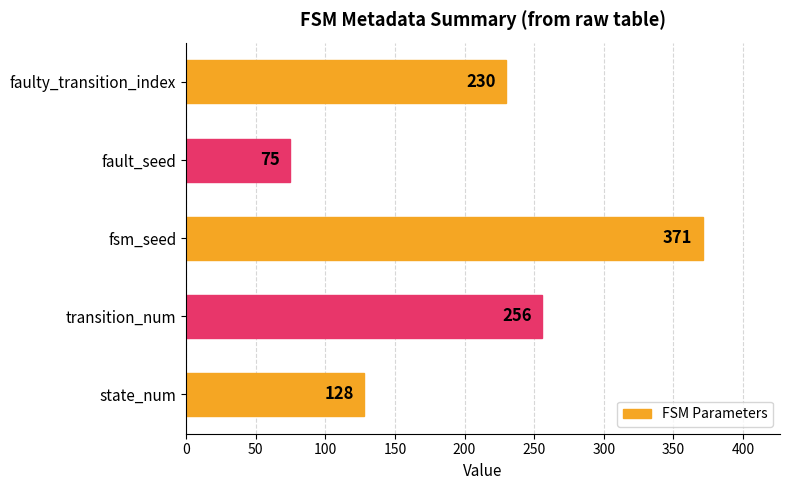

What is the average value?

212